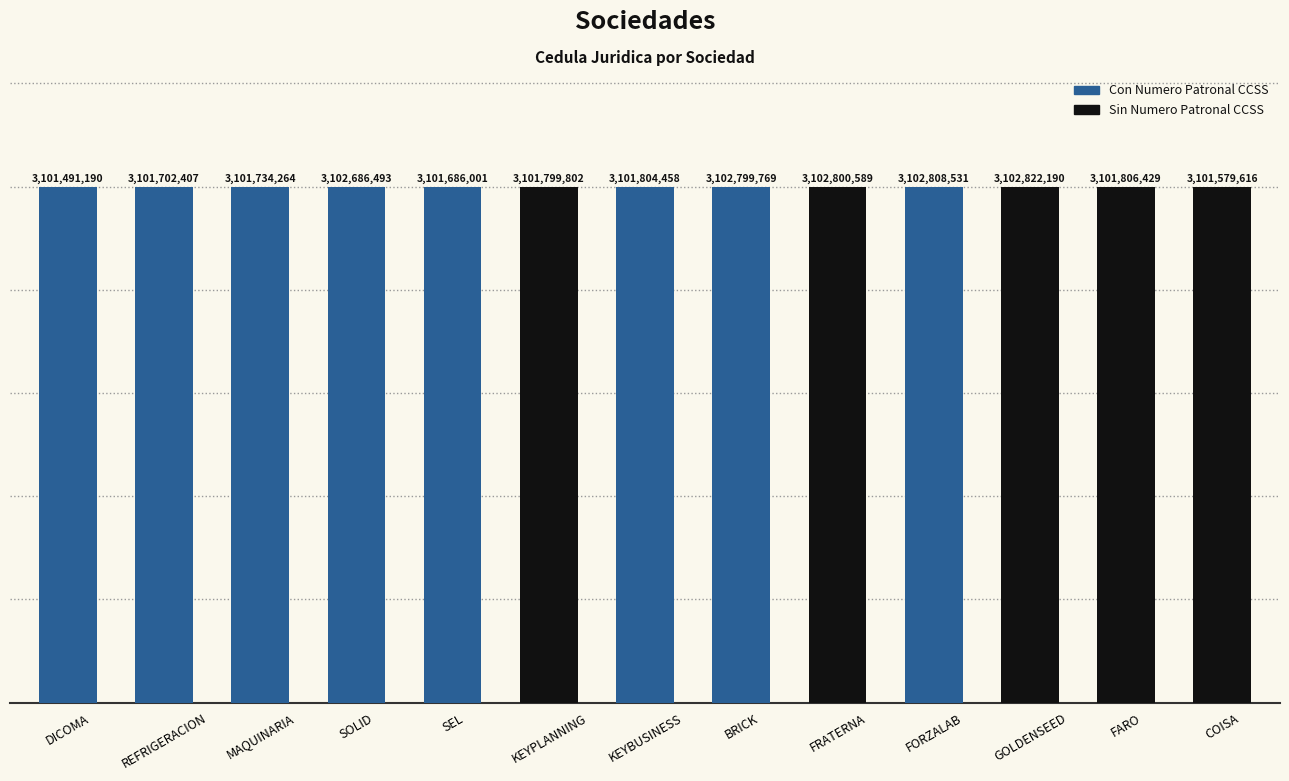

How many bars are there in total?

13